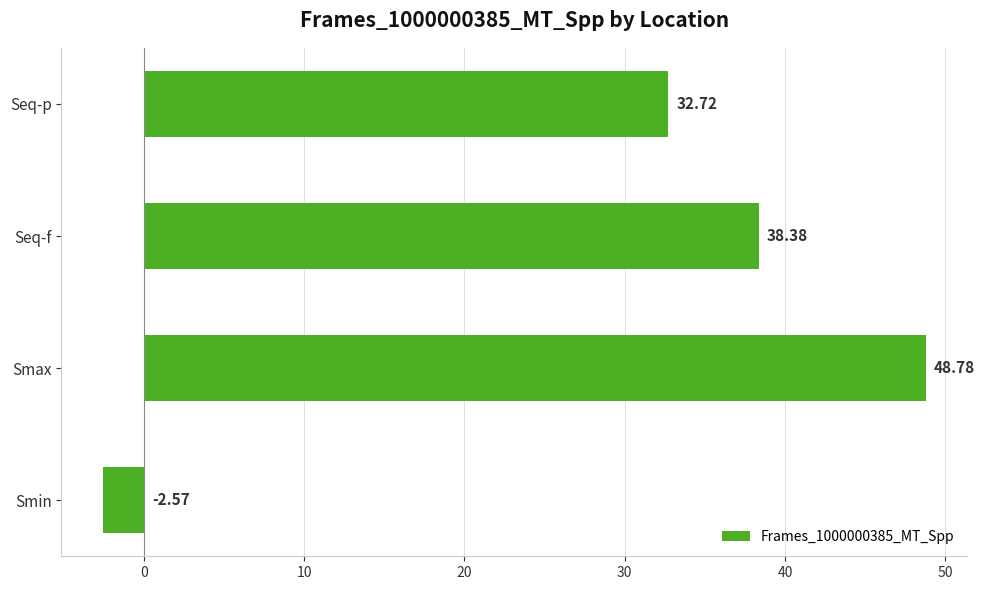

Which label corresponds to the smallest value in the chart?

Smin